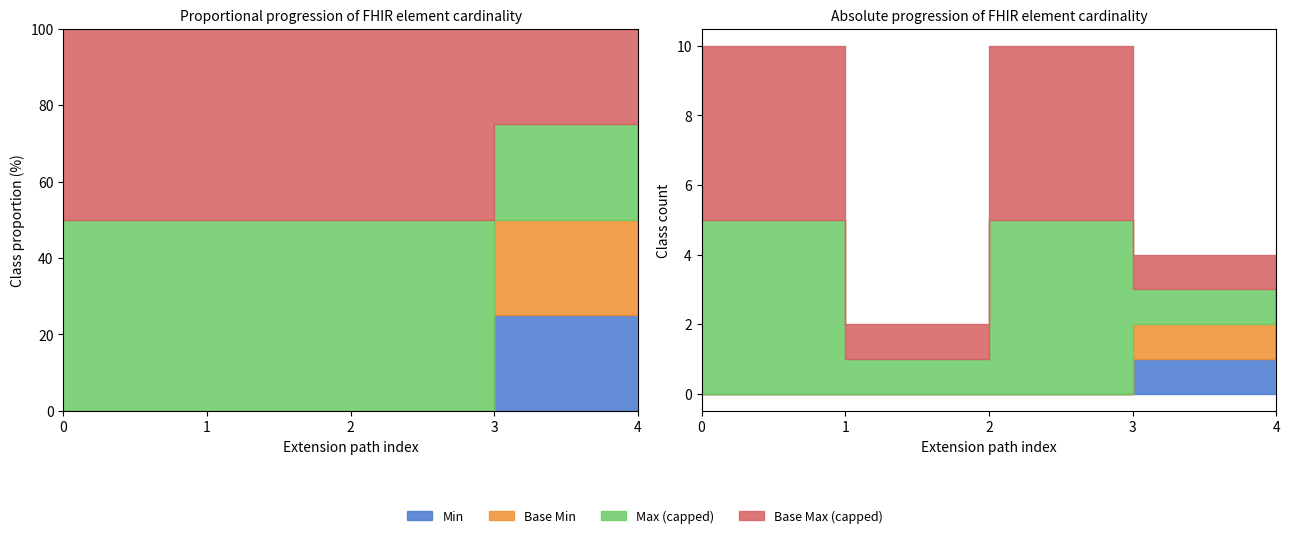

The Base Min series shows 1 at Extension.url. True or false?

False